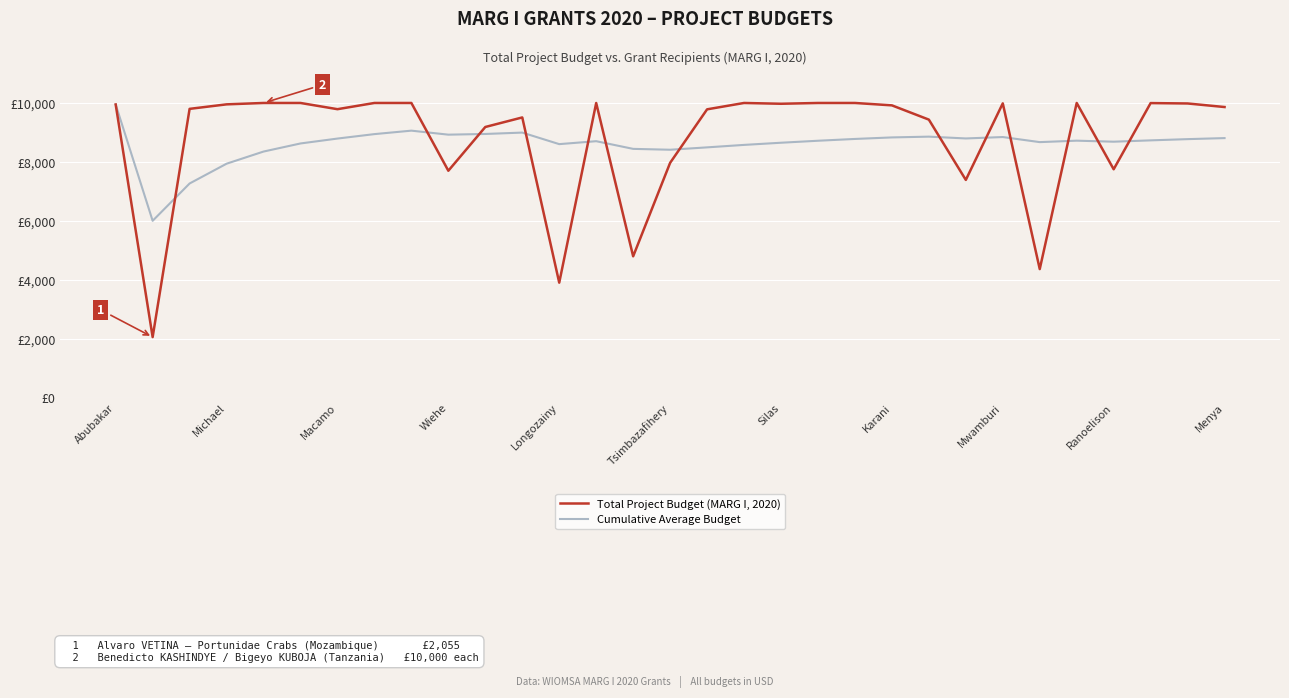

Does the chart have visible grid lines?

Yes